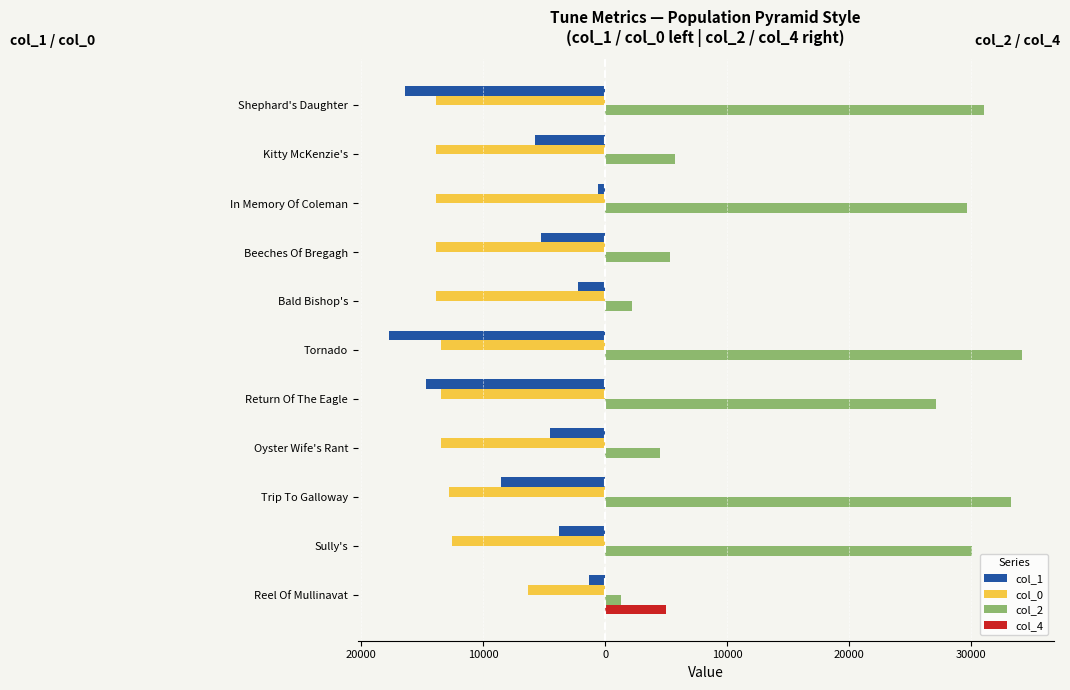

How many groups of bars are there?

11